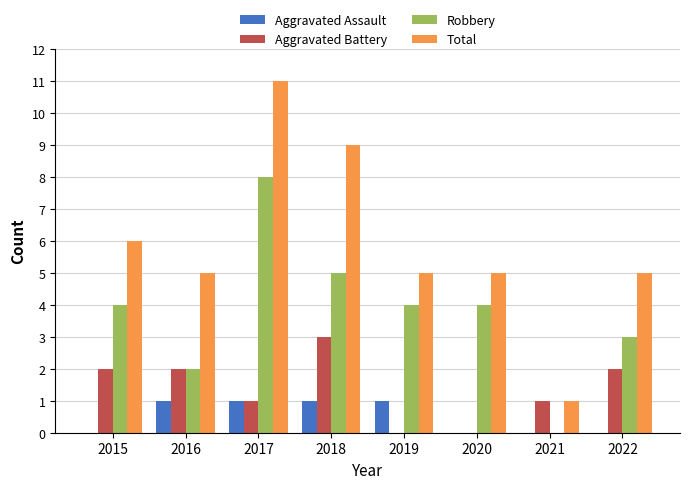

Are the bars grouped side by side (vs. stacked)?

Yes